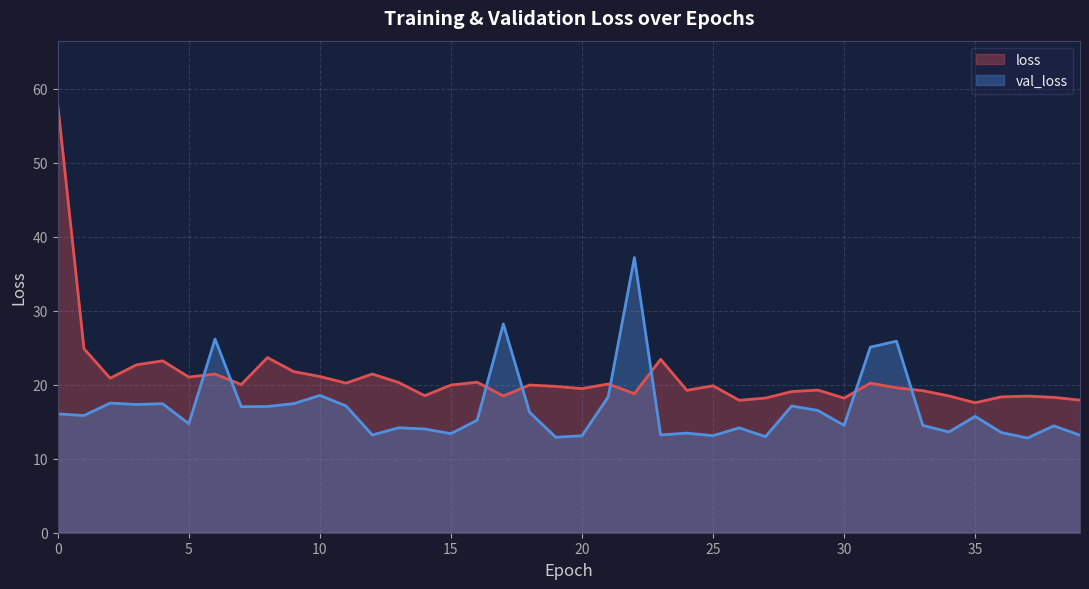

Which category has the highest value in the val_loss series?

22